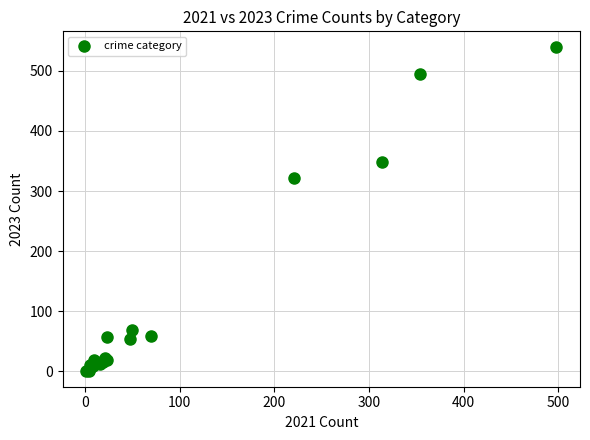

What Y value in the scatter plot is closest to 270?

322